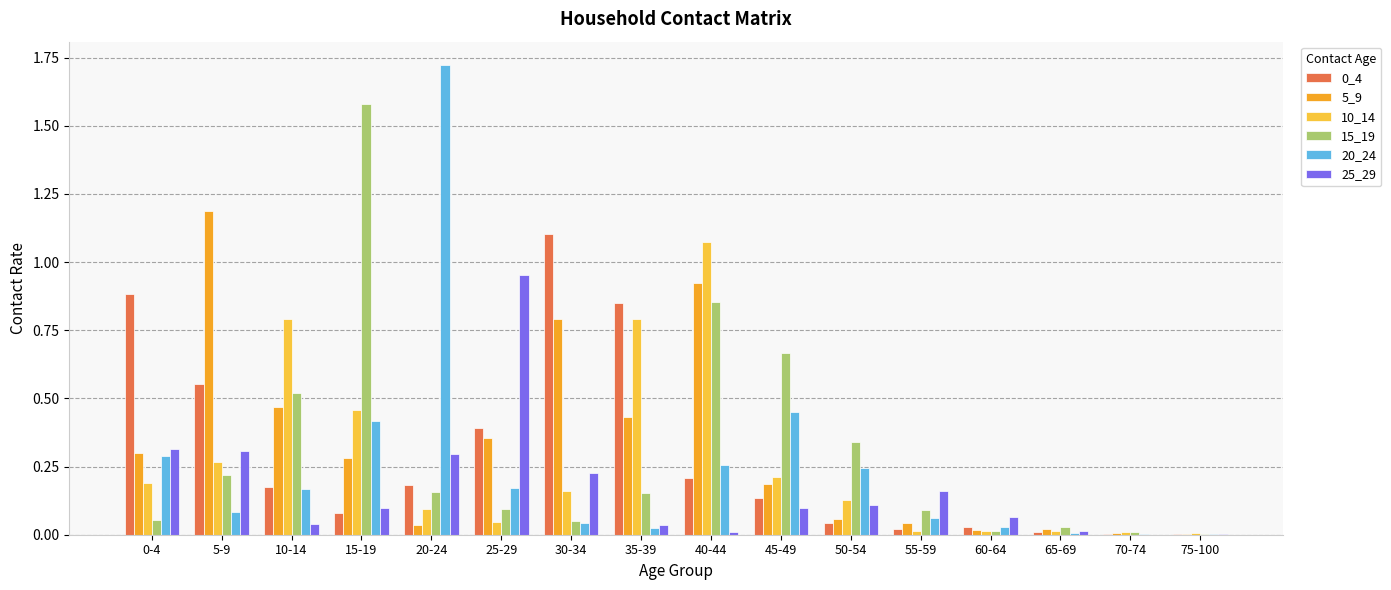

How many groups of bars are there?

16